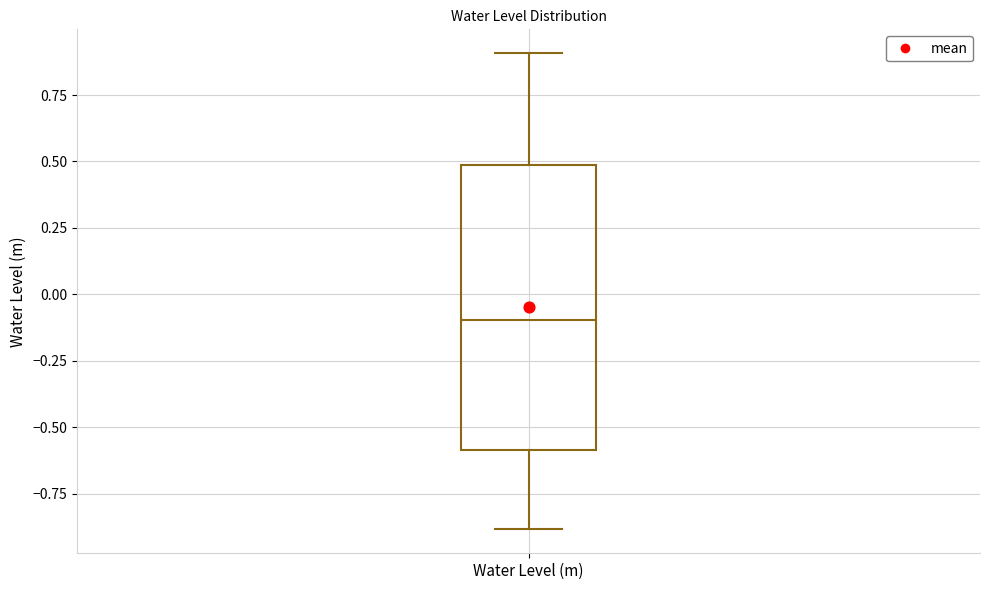

Read this box plot against the y-axis: the position of the median line, the range covered by the box, and the ends of both whiskers. The values are not printed on the chart, so give them approximately, as read against the axis.

median -0.1, box -0.6 to 0.5, whiskers -0.9 to 0.9